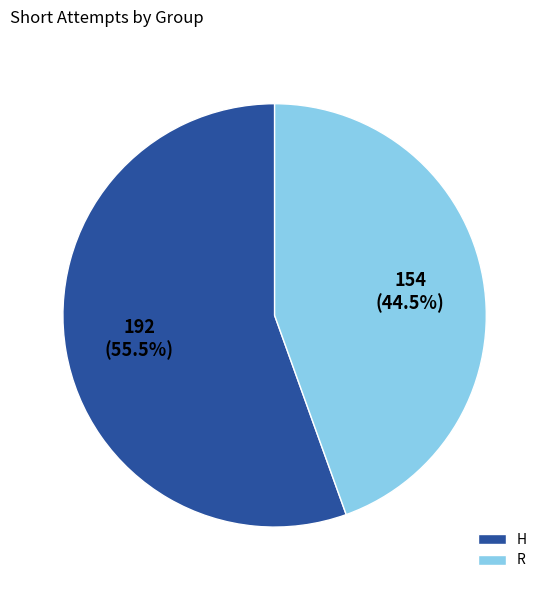

To the nearest percent, what is the difference between the largest and smallest slice percentages?

11%